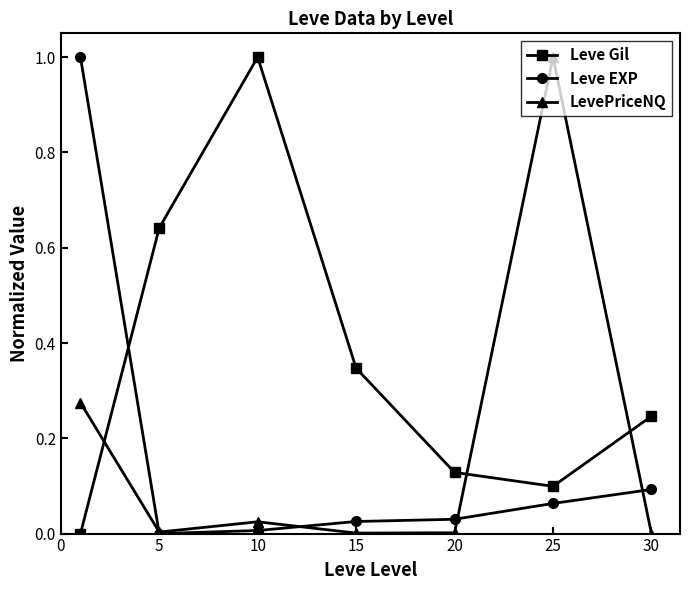

What is the difference between the maximum and minimum values in the Leve Gil series?

1.0